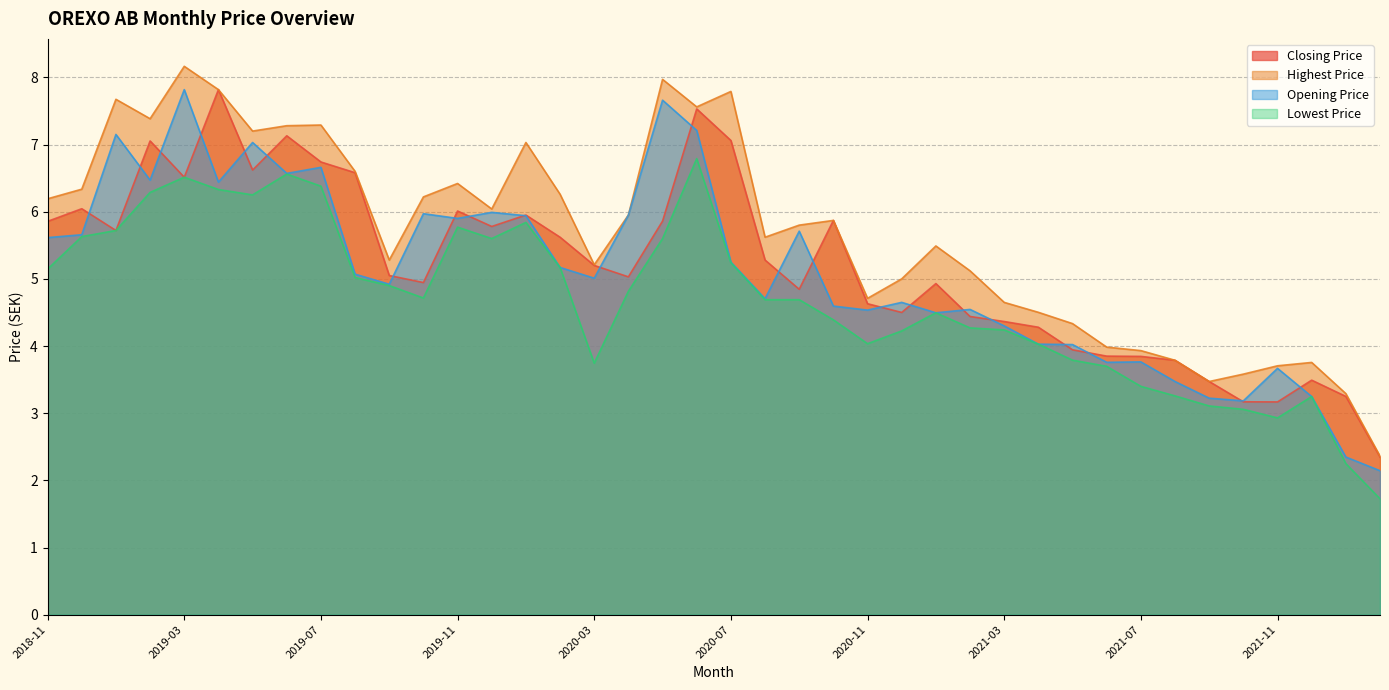

What is the sum of all Closing Price values?

207.6